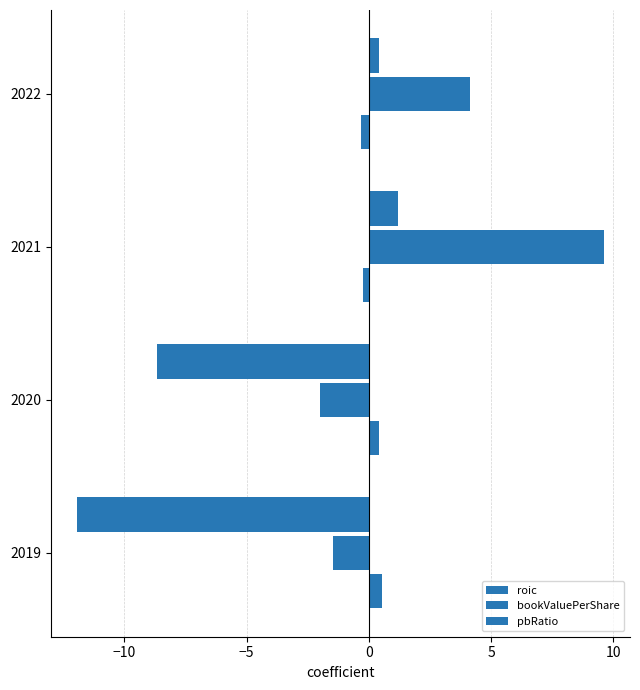

How many values in the roic series are below 0?

2